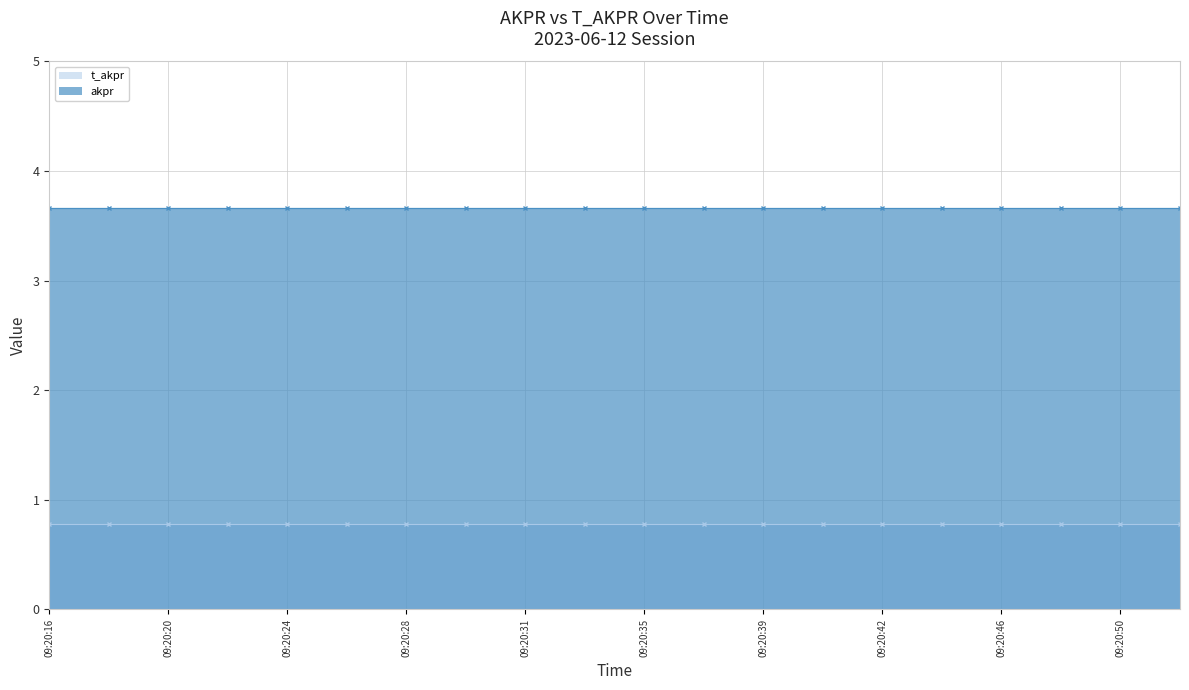

Which series has the widest spread of values?

t_akpr